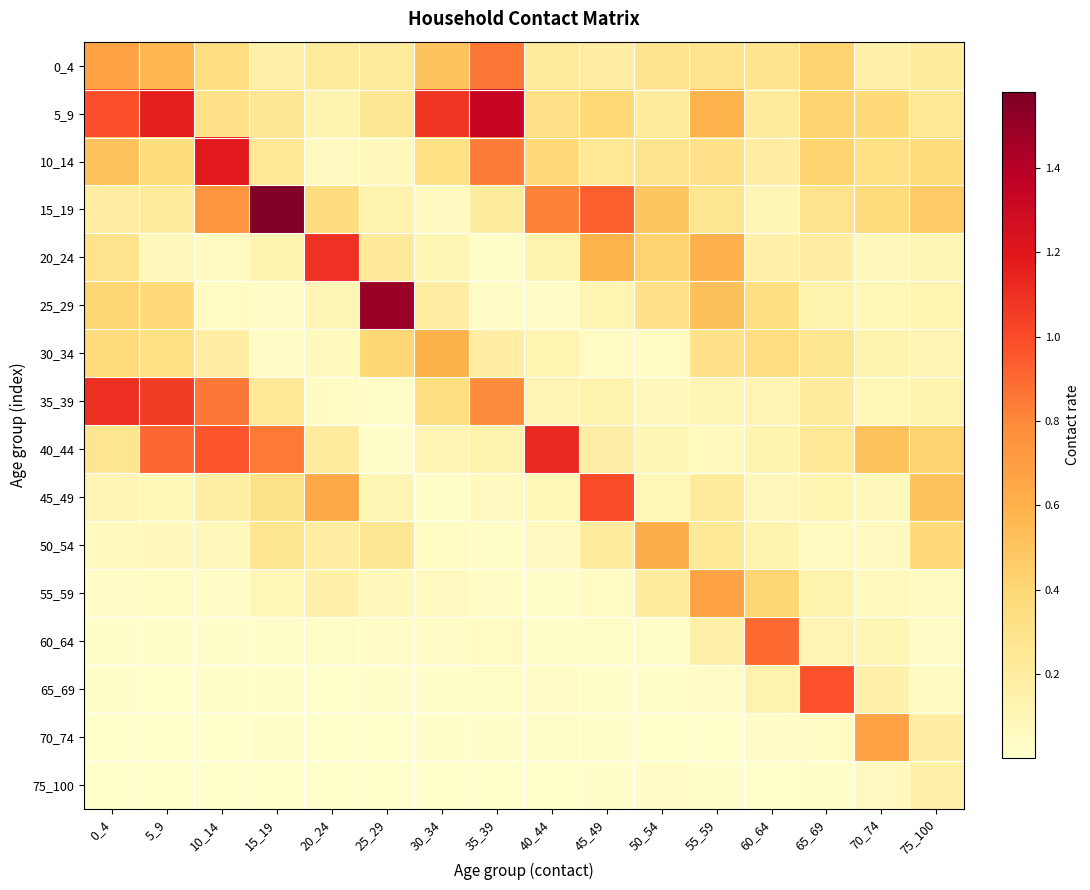

Reading left to right, extract all data points from this chart.

0_4: 0_4=0.7	5_9=0.6	10_14=0.3	15_19=0.2	20_24=0.2	25_29=0.2	30_34=0.5	35_39=0.9	40_44=0.2	45_49=0.2	50_54=0.3	55_59=0.3	60_64=0.3	65_69=0.4	70_74=0.2	75_100=0.2
5_9: 0_4=1.0	5_9=1.2	10_14=0.3	15_19=0.3	20_24=0.1	25_29=0.3	30_34=1.1	35_39=1.3	40_44=0.3	45_49=0.4	50_54=0.2	55_59=0.6	60_64=0.2	65_69=0.4	70_74=0.4	75_100=0.2
10_14: 0_4=0.5	5_9=0.4	10_14=1.2	15_19=0.3	20_24=0.1	25_29=0.1	30_34=0.3	35_39=0.8	40_44=0.4	45_49=0.2	50_54=0.3	55_59=0.3	60_64=0.2	65_69=0.4	70_74=0.3	75_100=0.4
15_19: 0_4=0.2	5_9=0.2	10_14=0.8	15_19=1.6	20_24=0.4	25_29=0.1	30_34=0.1	35_39=0.2	40_44=0.8	45_49=0.9	50_54=0.5	55_59=0.3	60_64=0.1	65_69=0.3	70_74=0.4	75_100=0.5
20_24: 0_4=0.3	5_9=0.1	10_14=0.1	15_19=0.1	20_24=1.1	25_29=0.2	30_34=0.1	35_39=0.0	40_44=0.1	45_49=0.6	50_54=0.4	55_59=0.6	60_64=0.2	65_69=0.2	70_74=0.1	75_100=0.1
25_29: 0_4=0.4	5_9=0.4	10_14=0.0	15_19=0.0	20_24=0.1	25_29=1.5	30_34=0.2	35_39=0.0	40_44=0.0	45_49=0.1	50_54=0.3	55_59=0.5	60_64=0.3	65_69=0.1	70_74=0.1	75_100=0.1
30_34: 0_4=0.4	5_9=0.3	10_14=0.2	15_19=0.0	20_24=0.1	25_29=0.4	30_34=0.6	35_39=0.2	40_44=0.1	45_49=0.0	50_54=0.0	55_59=0.3	60_64=0.3	65_69=0.3	70_74=0.1	75_100=0.1
35_39: 0_4=1.1	5_9=1.1	10_14=0.9	15_19=0.2	20_24=0.0	25_29=0.0	30_34=0.3	35_39=0.8	40_44=0.1	45_49=0.1	50_54=0.1	55_59=0.1	60_64=0.1	65_69=0.2	70_74=0.1	75_100=0.1
40_44: 0_4=0.3	5_9=0.9	10_14=1.0	15_19=0.8	20_24=0.2	25_29=0.0	30_34=0.1	35_39=0.1	40_44=1.1	45_49=0.2	50_54=0.1	55_59=0.1	60_64=0.1	65_69=0.2	70_74=0.5	75_100=0.4
45_49: 0_4=0.1	5_9=0.1	10_14=0.2	15_19=0.3	20_24=0.6	25_29=0.1	30_34=0.0	35_39=0.1	40_44=0.1	45_49=1.0	50_54=0.1	55_59=0.2	60_64=0.1	65_69=0.1	70_74=0.1	75_100=0.5
50_54: 0_4=0.1	5_9=0.1	10_14=0.1	15_19=0.3	20_24=0.2	25_29=0.3	30_34=0.0	35_39=0.0	40_44=0.1	45_49=0.2	50_54=0.6	55_59=0.2	60_64=0.1	65_69=0.1	70_74=0.1	75_100=0.4
55_59: 0_4=0.0	5_9=0.0	10_14=0.0	15_19=0.1	20_24=0.2	25_29=0.1	30_34=0.1	35_39=0.0	40_44=0.0	45_49=0.0	50_54=0.2	55_59=0.7	60_64=0.4	65_69=0.1	70_74=0.1	75_100=0.1
60_64: 0_4=0.0	5_9=0.0	10_14=0.0	15_19=0.0	20_24=0.0	25_29=0.0	30_34=0.0	35_39=0.1	40_44=0.0	45_49=0.0	50_54=0.0	55_59=0.2	60_64=0.9	65_69=0.1	70_74=0.1	75_100=0.0
65_69: 0_4=0.0	5_9=0.0	10_14=0.0	15_19=0.0	20_24=0.0	25_29=0.0	30_34=0.0	35_39=0.0	40_44=0.0	45_49=0.0	50_54=0.0	55_59=0.0	60_64=0.1	65_69=1.0	70_74=0.2	75_100=0.1
70_74: 0_4=0.0	5_9=0.0	10_14=0.0	15_19=0.0	20_24=0.0	25_29=0.0	30_34=0.0	35_39=0.0	40_44=0.0	45_49=0.0	50_54=0.0	55_59=0.0	60_64=0.0	65_69=0.0	70_74=0.7	75_100=0.2
75_100: 0_4=0.0	5_9=0.0	10_14=0.0	15_19=0.0	20_24=0.0	25_29=0.0	30_34=0.0	35_39=0.0	40_44=0.0	45_49=0.0	50_54=0.0	55_59=0.0	60_64=0.0	65_69=0.0	70_74=0.1	75_100=0.2